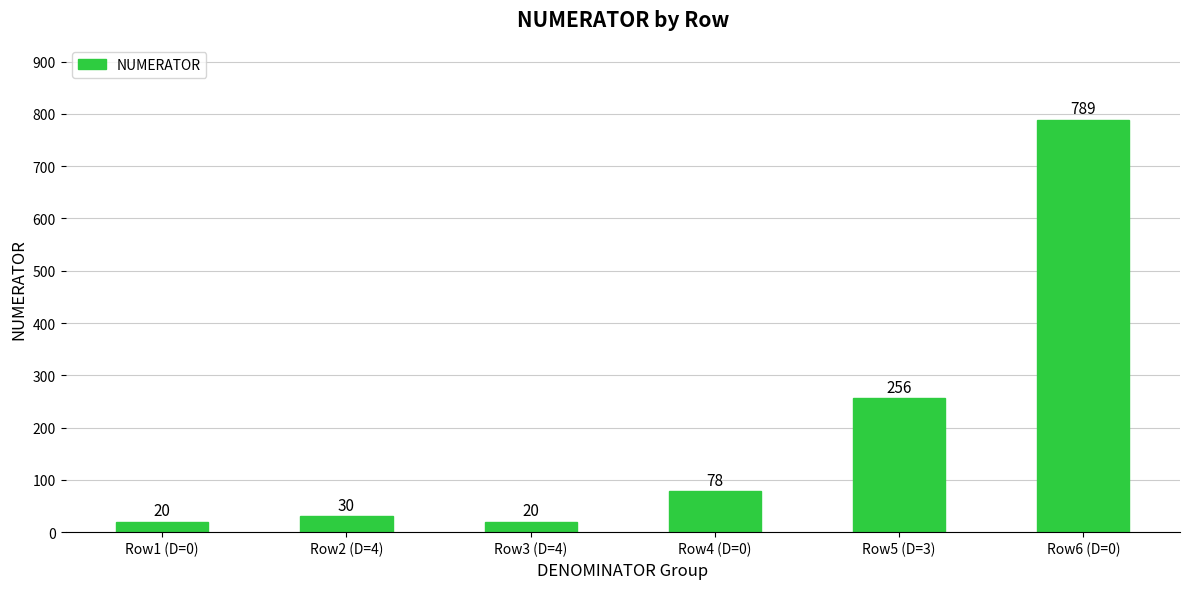

How many bars are there in total?

6